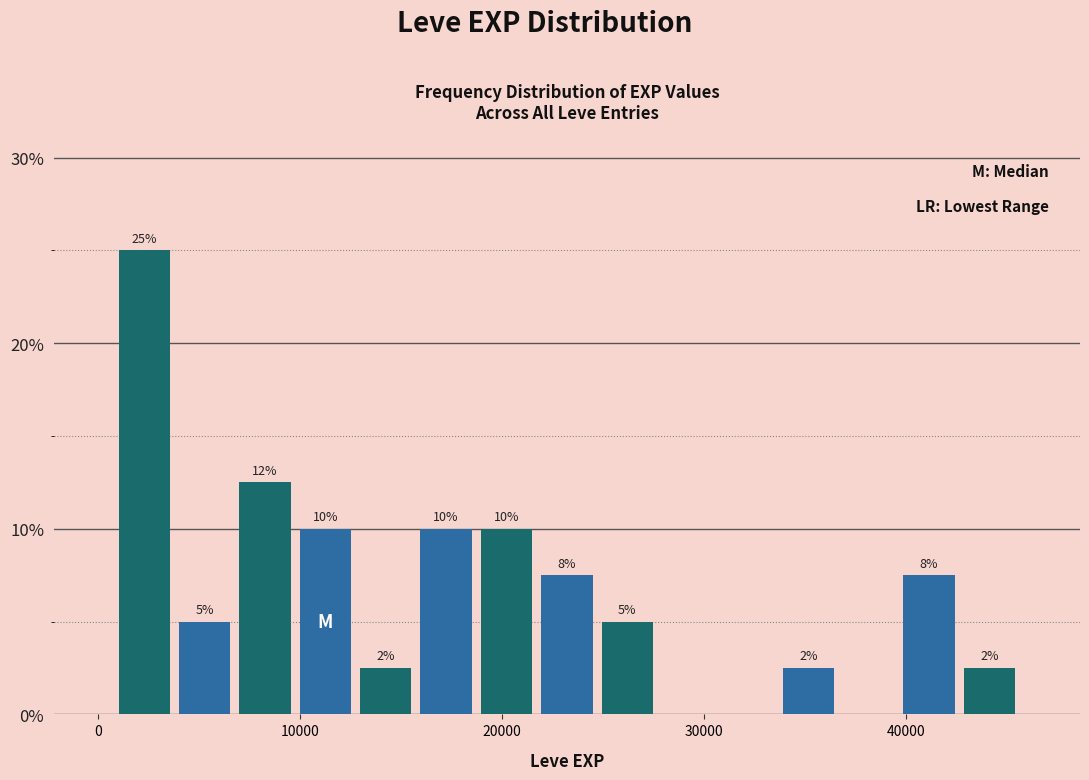

Around what value on the x-axis is the tallest bar? Give the approximate position of its centre, as read against the axis.

2000